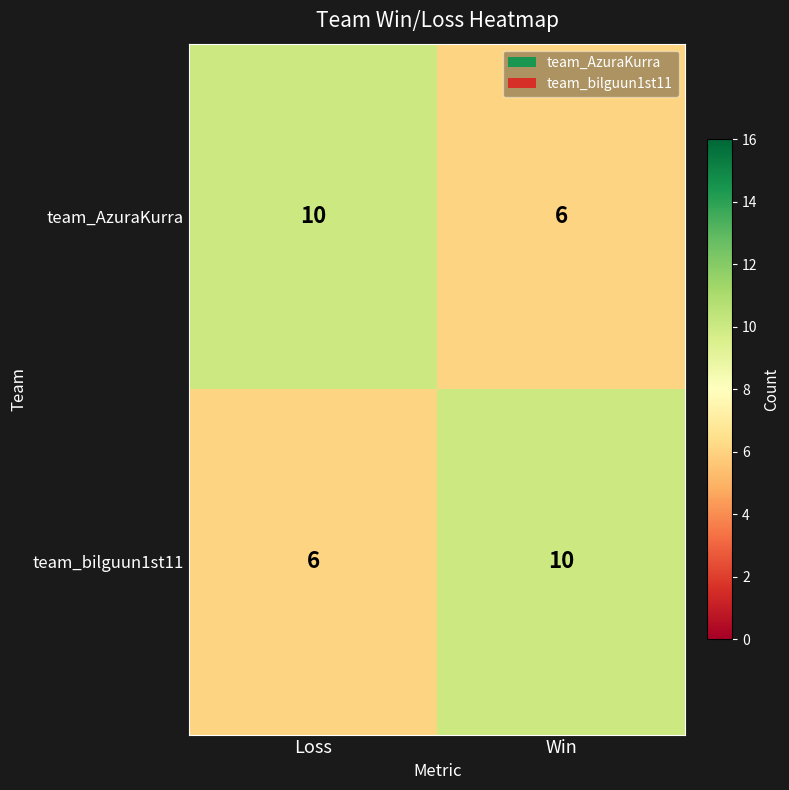

What value does the team_AzuraKurra series have at Loss?

10